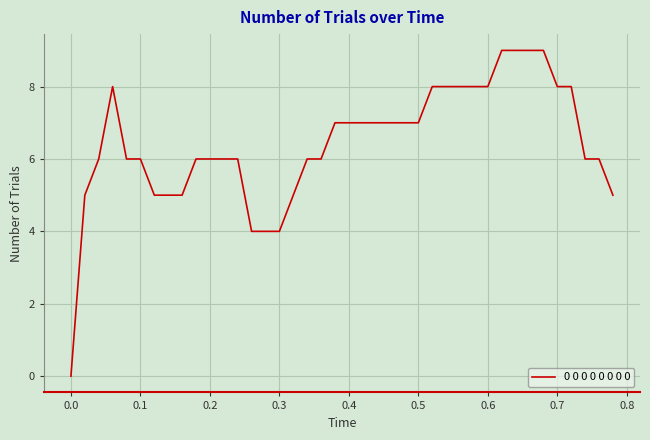

What is the difference between the maximum and minimum values?

9